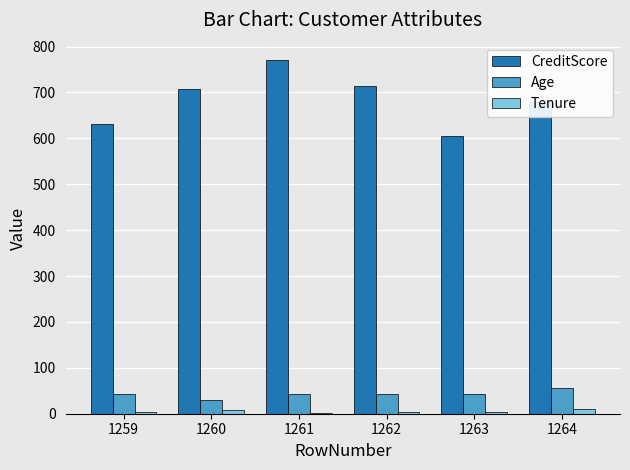

Is the value of Tenure at 1259 greater than the value of Age at 1261?

No